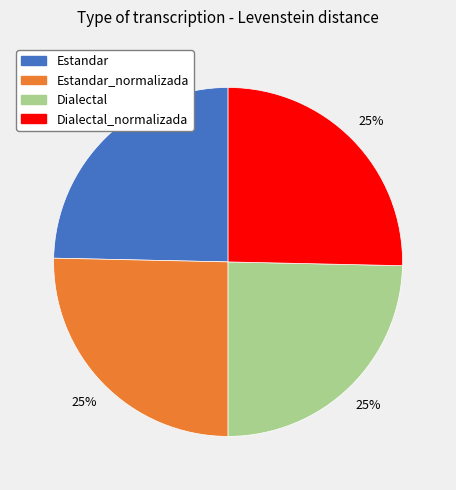

To the nearest percent, what is the average slice percentage?

25%